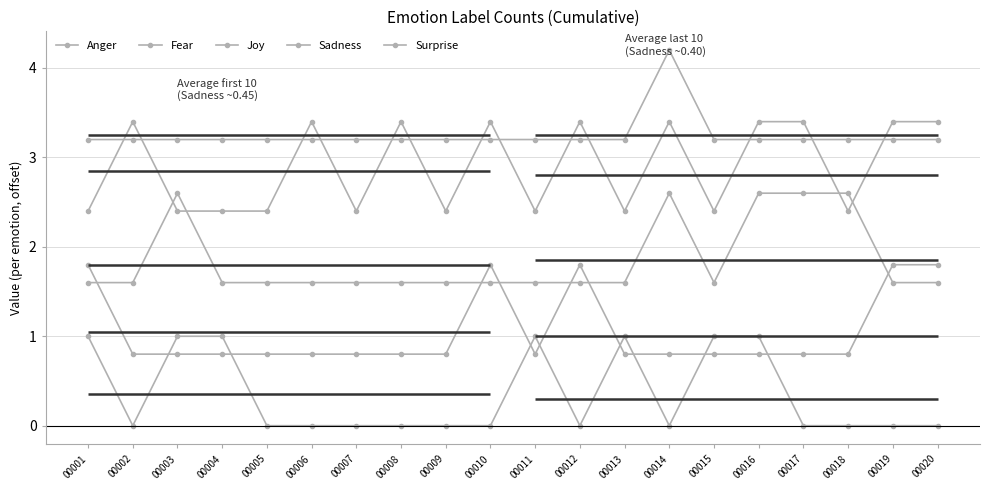

What is the maximum value shown in the chart?

4.2